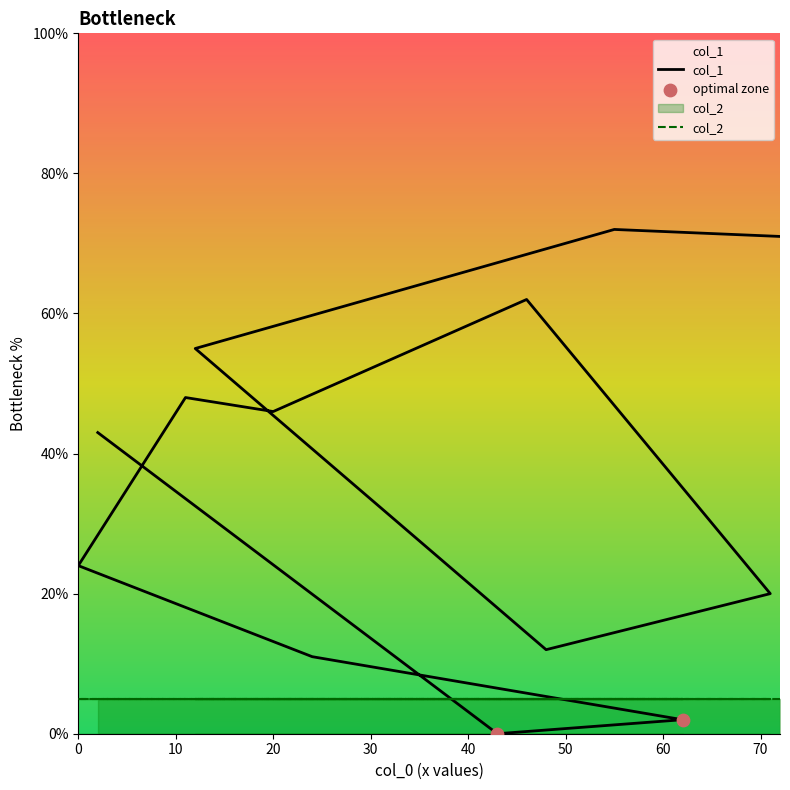

What is the change in value from 72 to 71?

-51